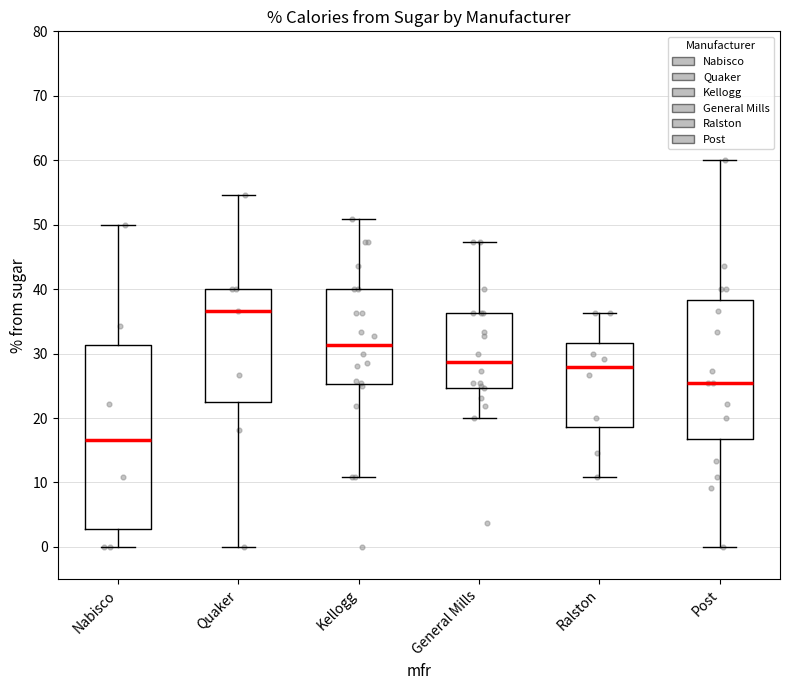

Reading left to right, transcribe this box plot: for each box, give where its median line is, the range the box spans, and where its two whiskers end, as read against the y-axis. The values are not printed on the chart, so give them approximately, as read against the axis.

Nabisco: median 17, box 3 to 31, whiskers 0 to 50
Quaker: median 37, box 22 to 40, whiskers 0 to 55
Kellogg: median 31, box 25 to 40, whiskers 11 to 51
General Mills: median 29, box 25 to 36, whiskers 20 to 47
Ralston: median 28, box 19 to 32, whiskers 11 to 36
Post: median 25, box 17 to 38, whiskers 0 to 60